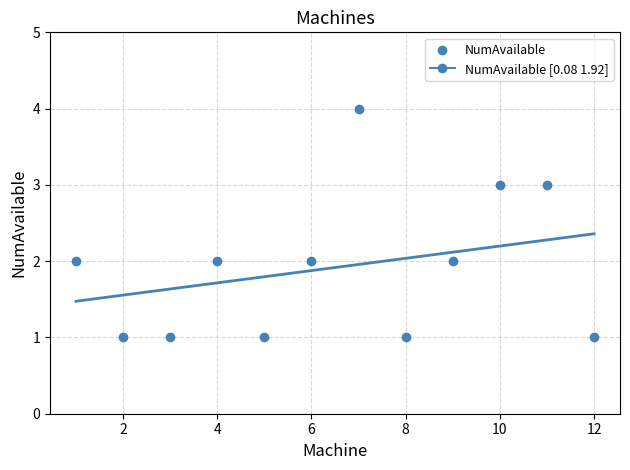

What is the range of Y values (max minus min)?

3